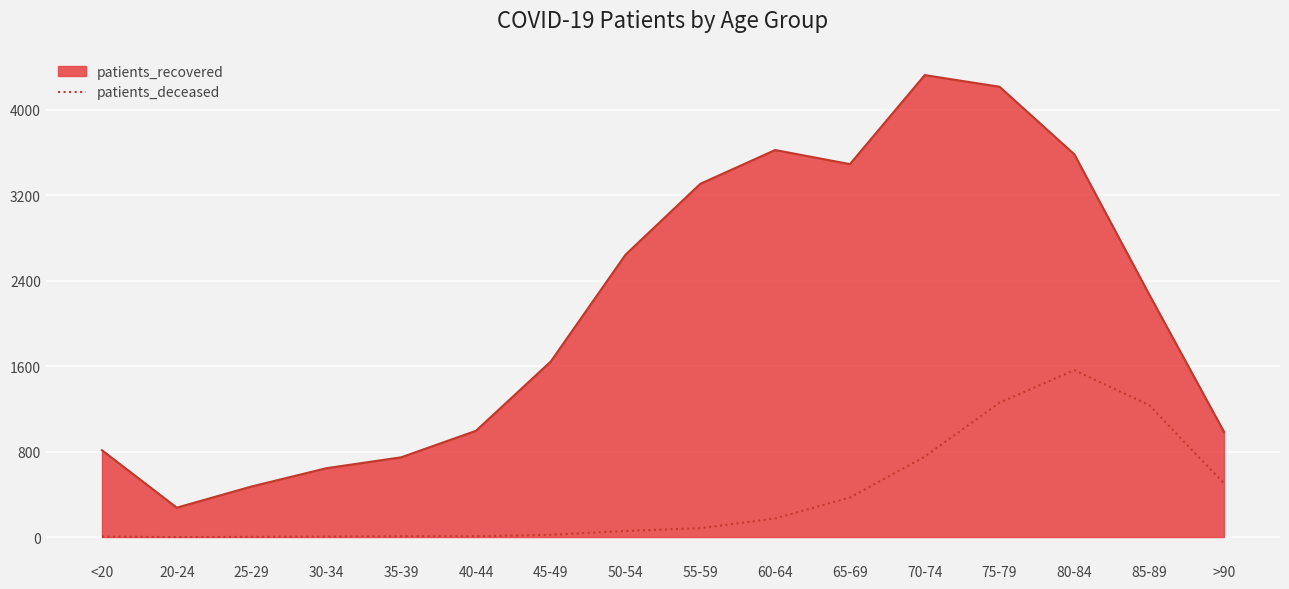

How many lines are shown in the chart?

1